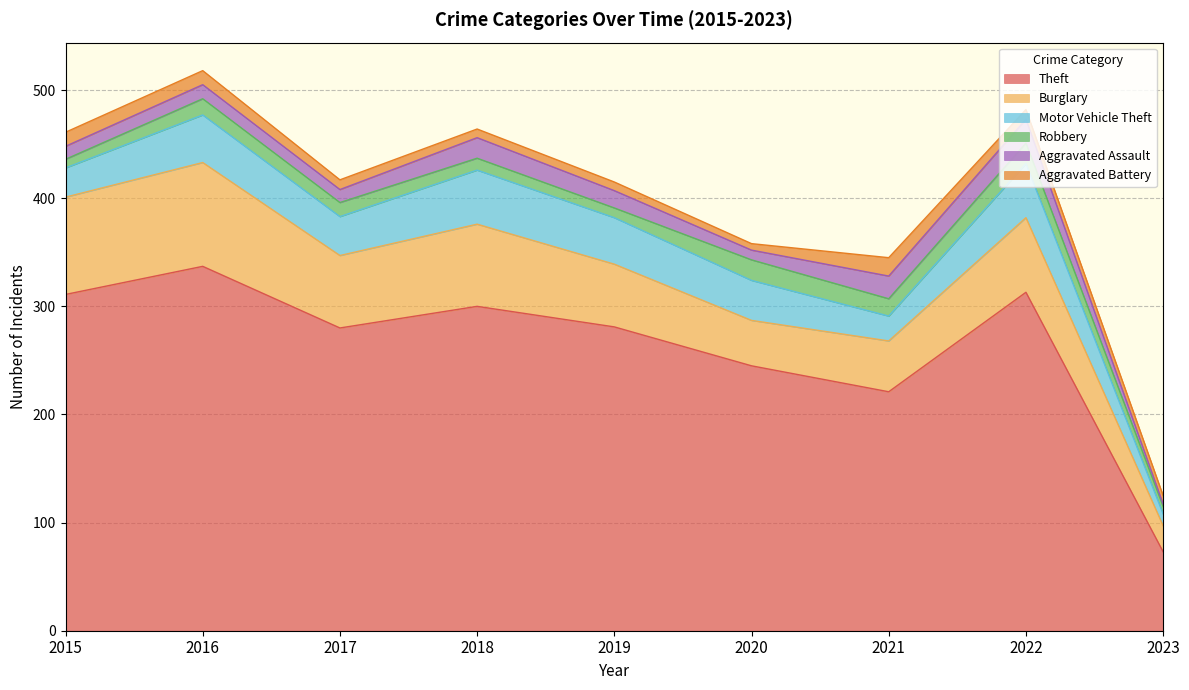

Rank the categories by Aggravated Assault value from highest to lowest.

2022, 2021, 2018, 2019, 2016, 2015, 2017, 2020, 2023